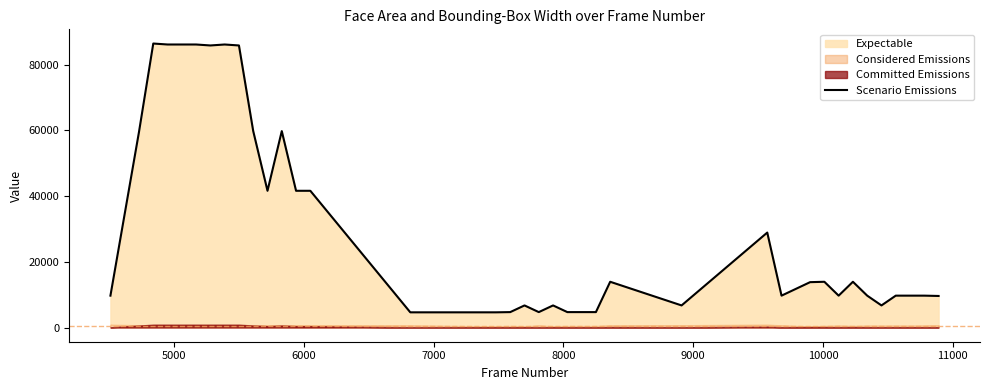

What is the difference between the maximum and second lowest values?

81812